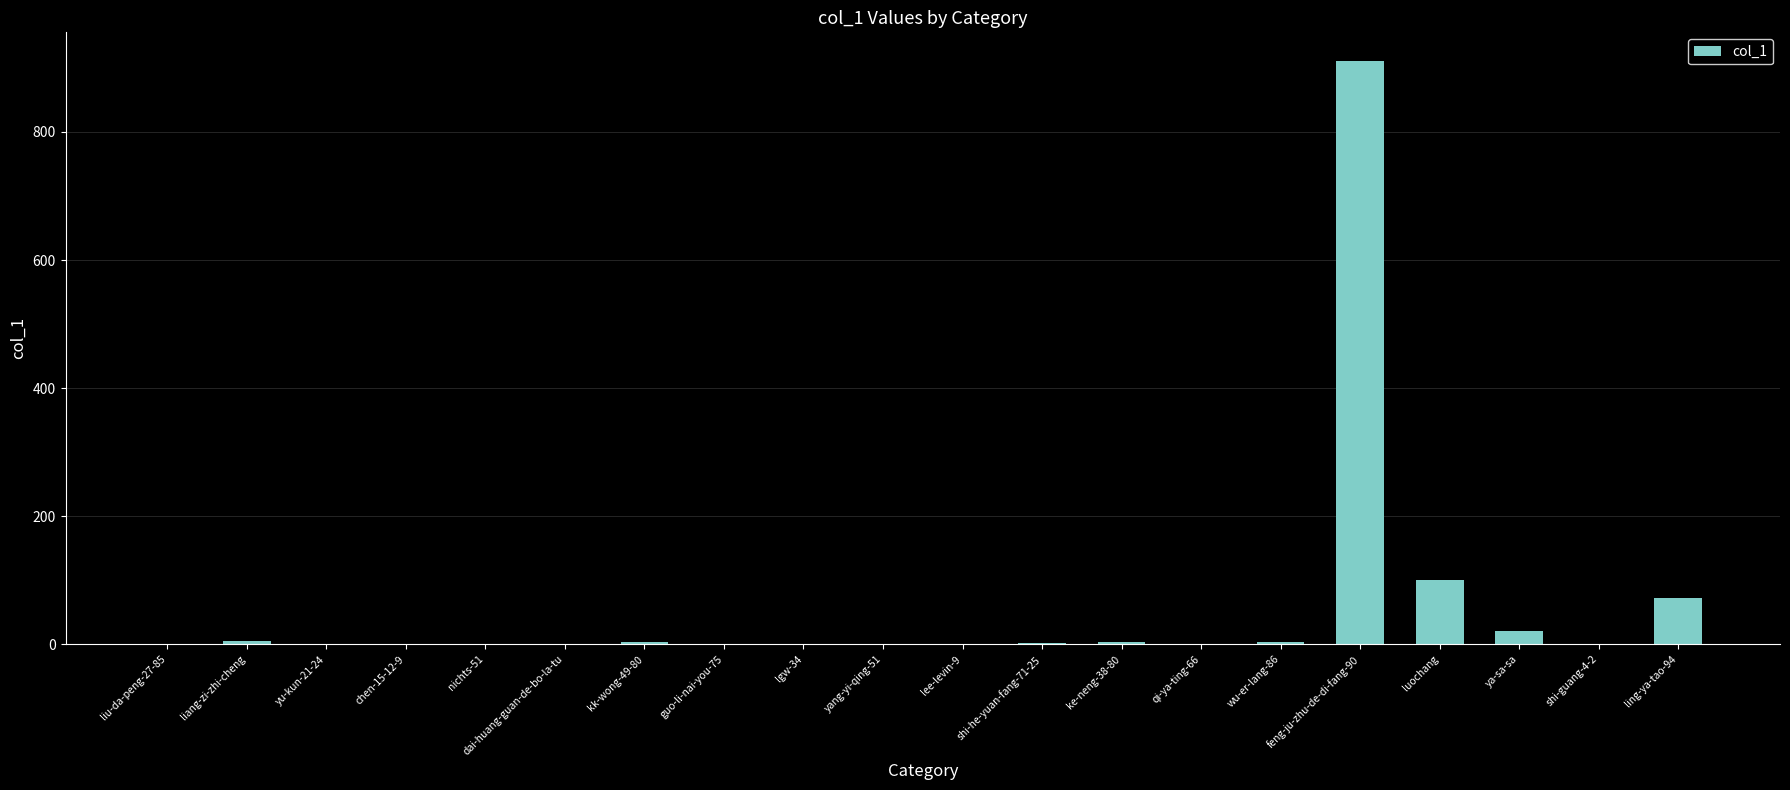

Where is the data nearest to the value 455?

luochang